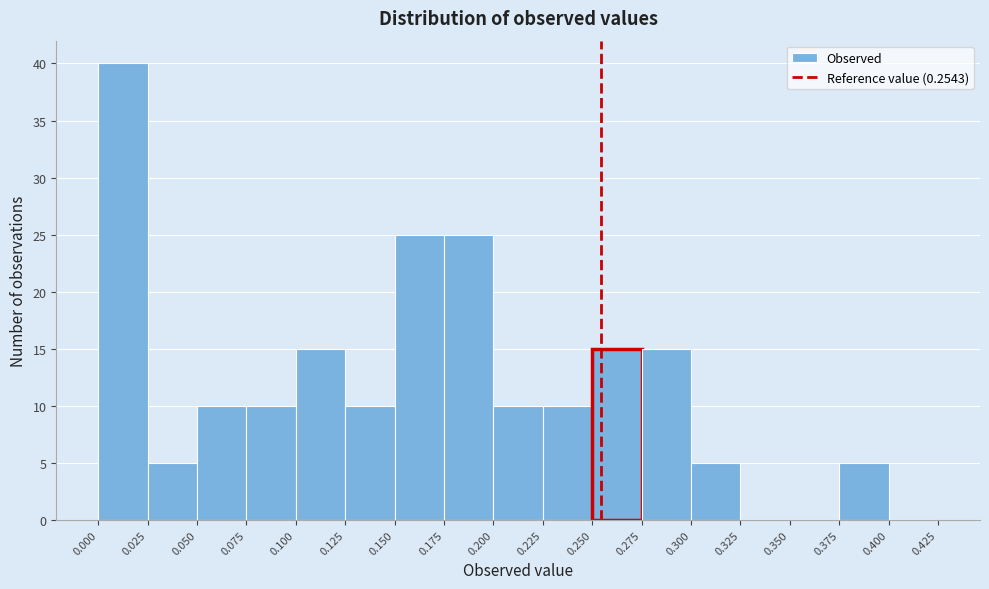

How tall is the bar that spans 0.225 to 0.250 on the x-axis? The values are not printed on the chart, so give them approximately, as read against the axis.

10